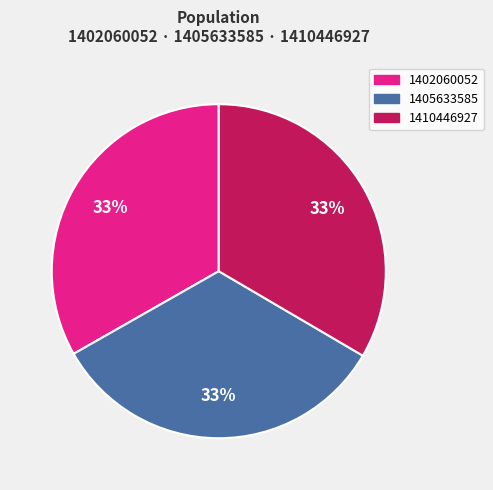

Is 1410446927 the majority of the pie?

No